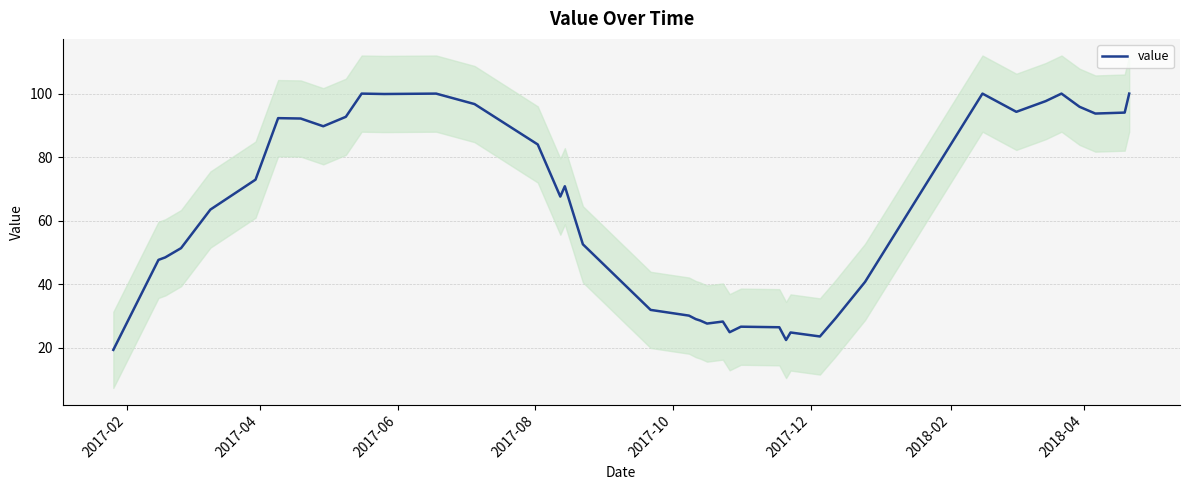

What is the minimum value for value?

19.3